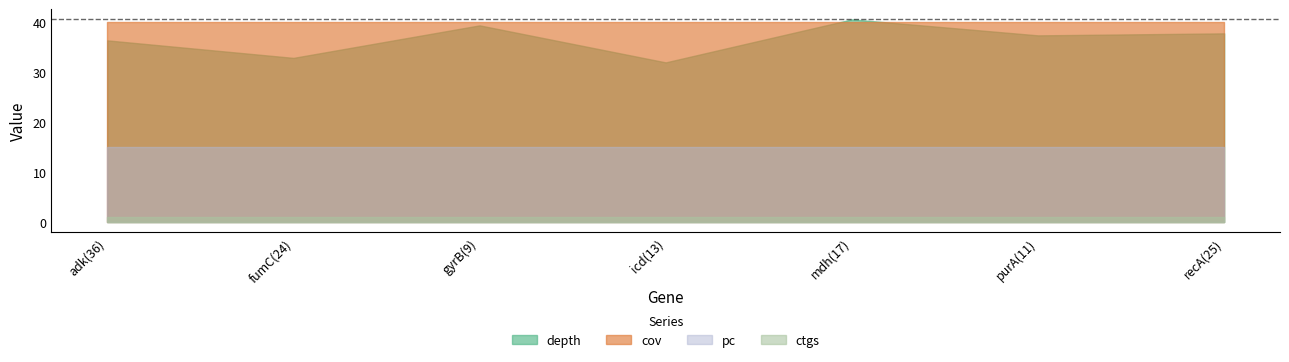

True or false: depth and pc cross at least once.

False